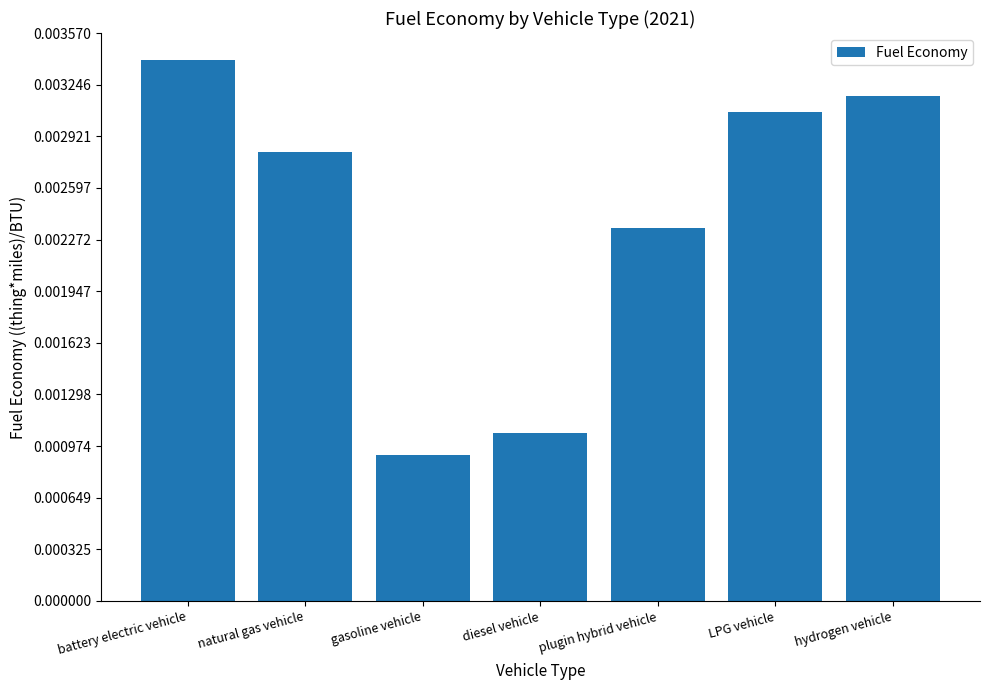

Rank the categories by value from highest to lowest.

battery electric vehicle, hydrogen vehicle, LPG vehicle, natural gas vehicle, plugin hybrid vehicle, diesel vehicle, gasoline vehicle